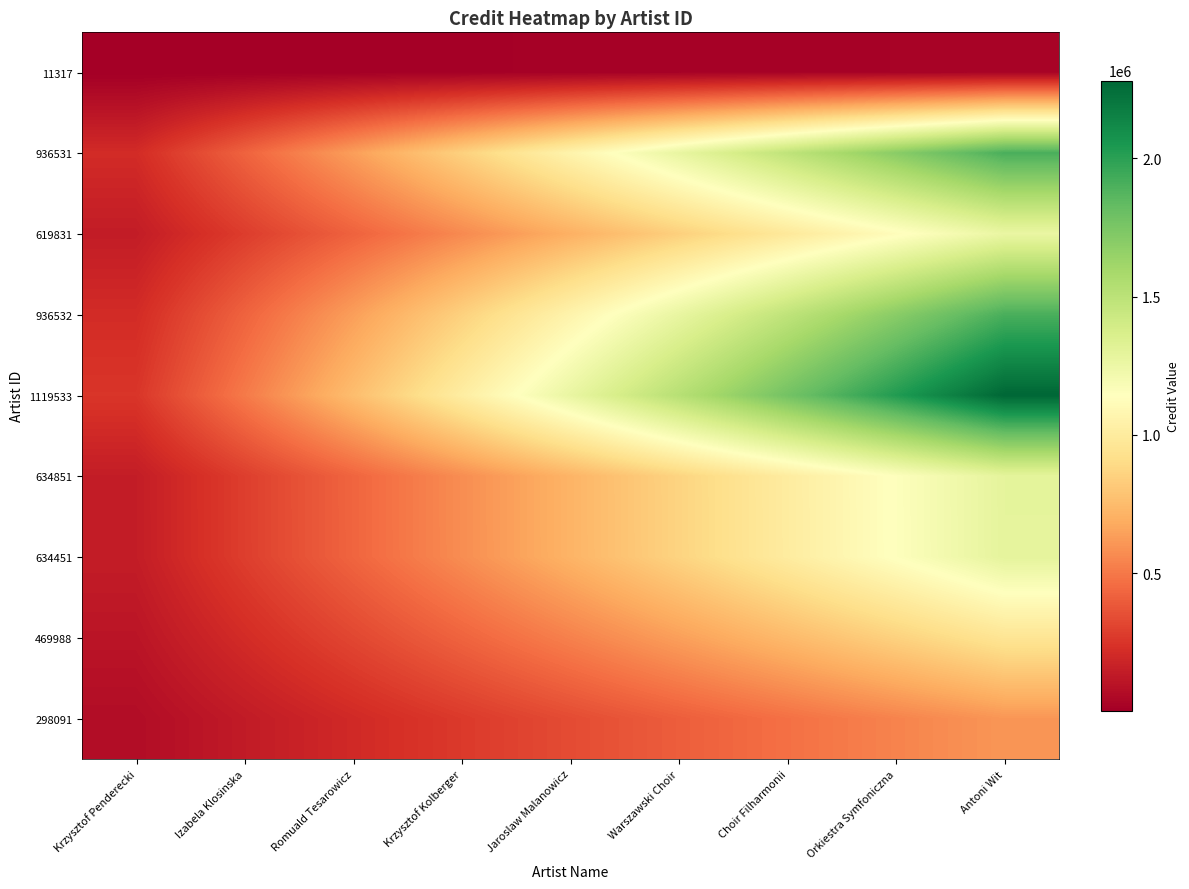

What is the total value across all series at Krzysztof Kolberger?

5125284.8